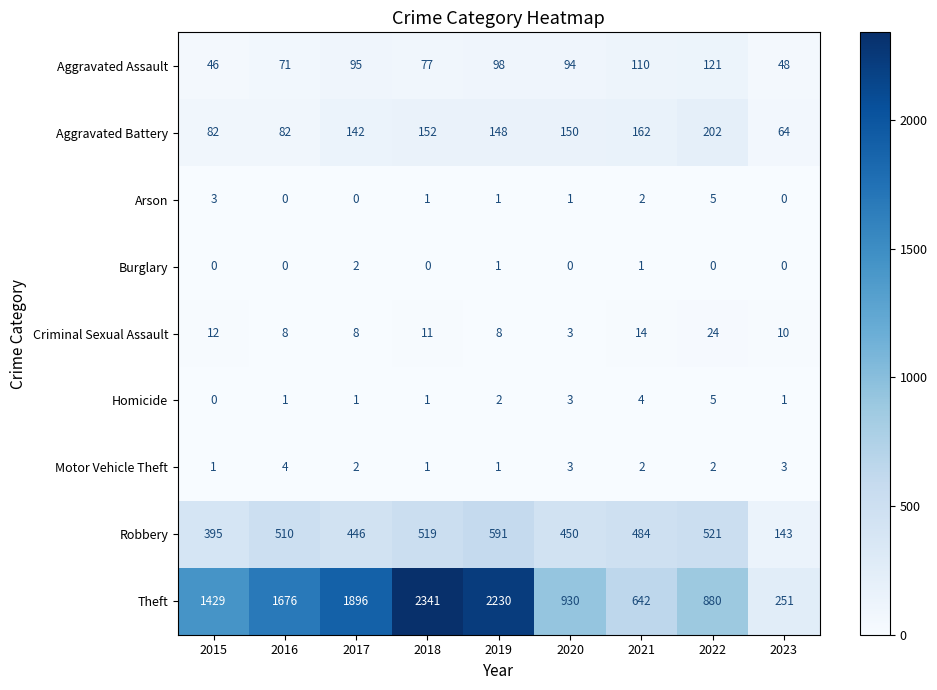

At which label does Aggravated Assault first exceed 94?

2017